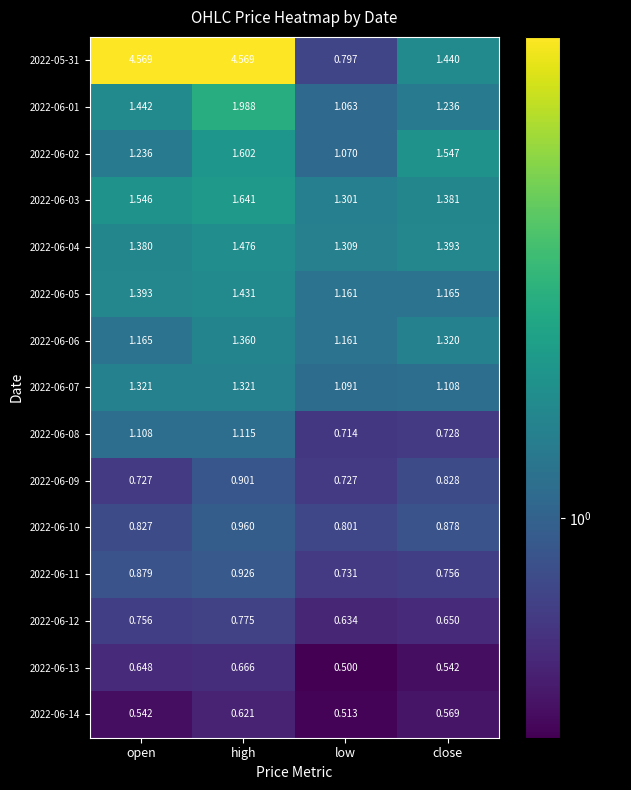

How many data points does each series have?

4